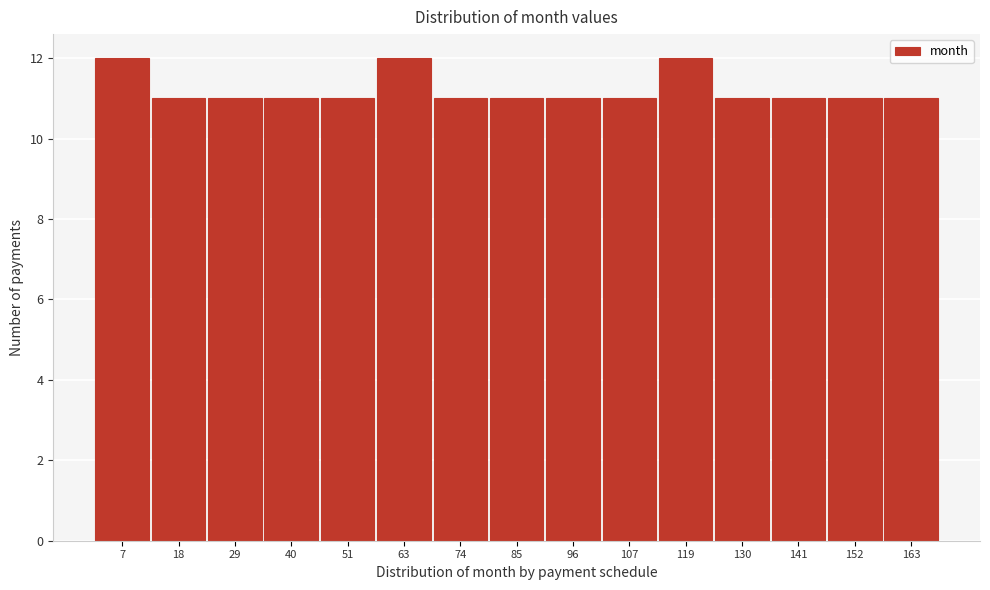

Reading left to right, list every bar in this chart as the range it spans on the x-axis followed by its height. Neither the bar edges nor the heights are printed on the chart, so give them approximately, as read against the axes.

1.0 to 12.2: 12
12.2 to 23.4: 11
23.4 to 34.6: 11
34.6 to 45.8: 11
45.8 to 57.0: 11
57.0 to 68.2: 12
68.2 to 79.4: 11
79.4 to 90.6: 11
90.6 to 101.8: 11
101.8 to 113.0: 11
113.0 to 124.2: 12
124.2 to 135.4: 11
135.4 to 146.6: 11
146.6 to 157.8: 11
157.8 to 169.0: 11